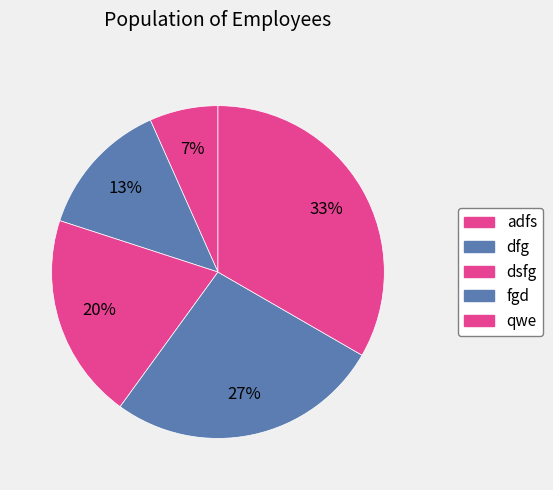

What percentage is the fgd slice, to the nearest percent?

27%